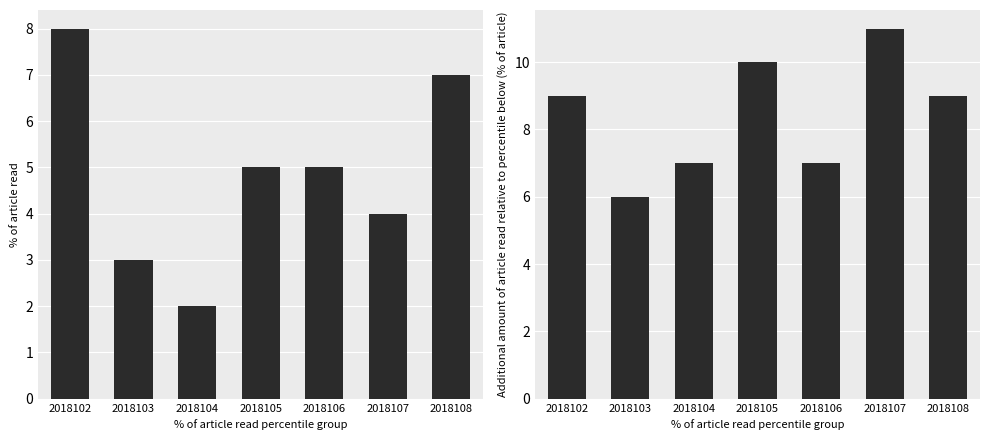

How many groups of bars are there?

7